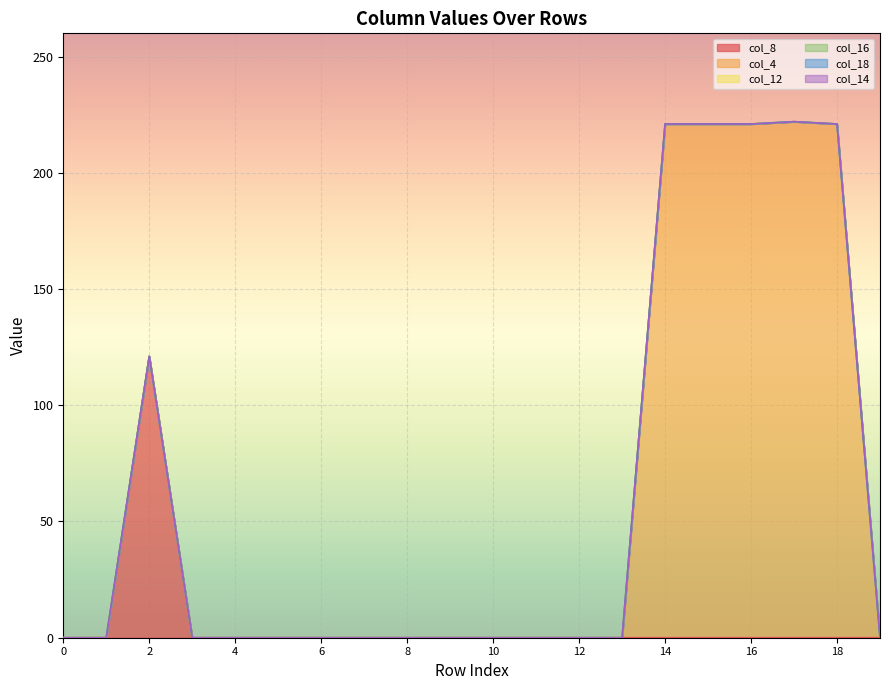

Rank the series by their maximum value, from highest to lowest.

col_4, col_8, col_12, col_16, col_18, col_14